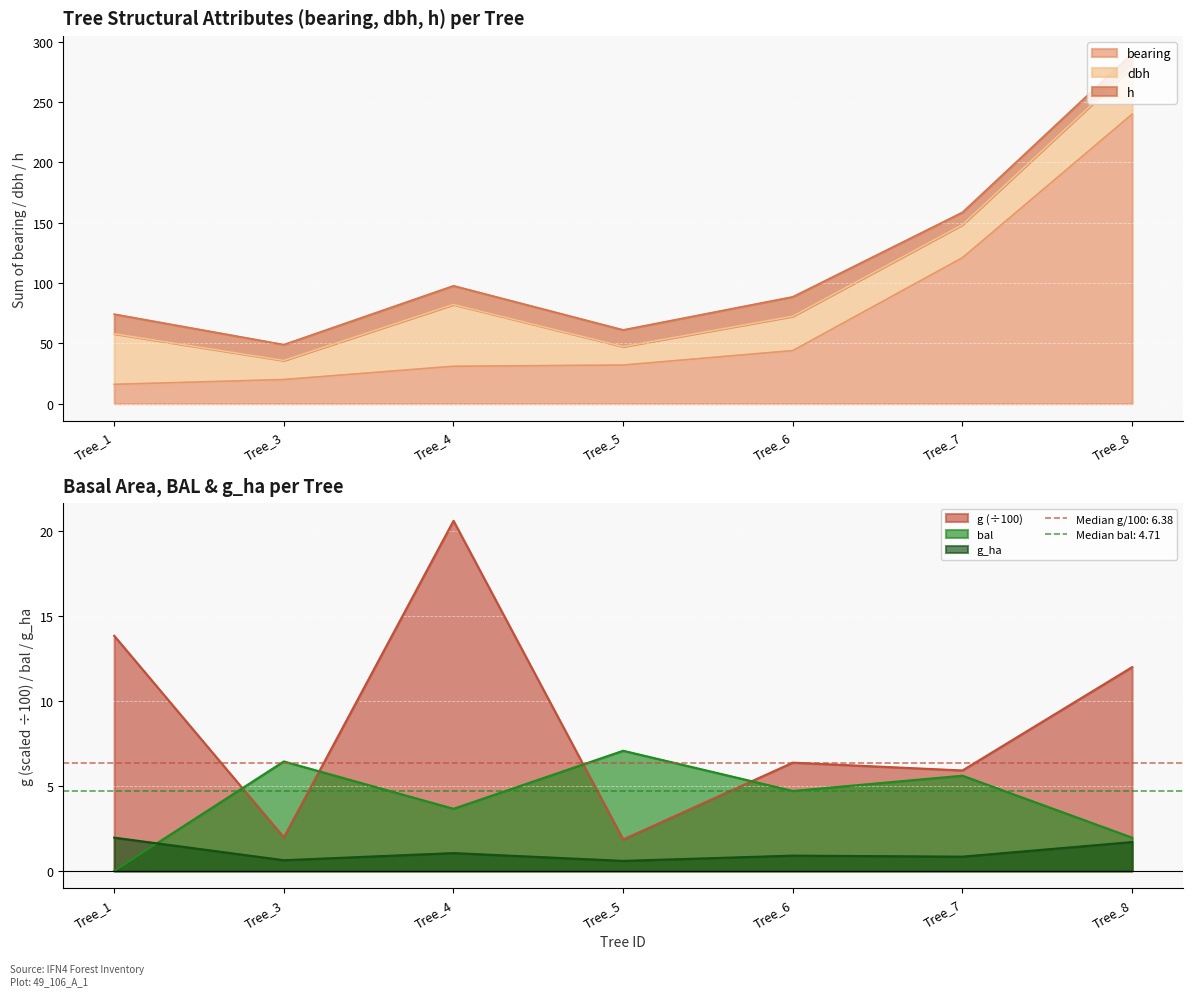

True or false: g_ha and g (÷100) cross at least once.

False